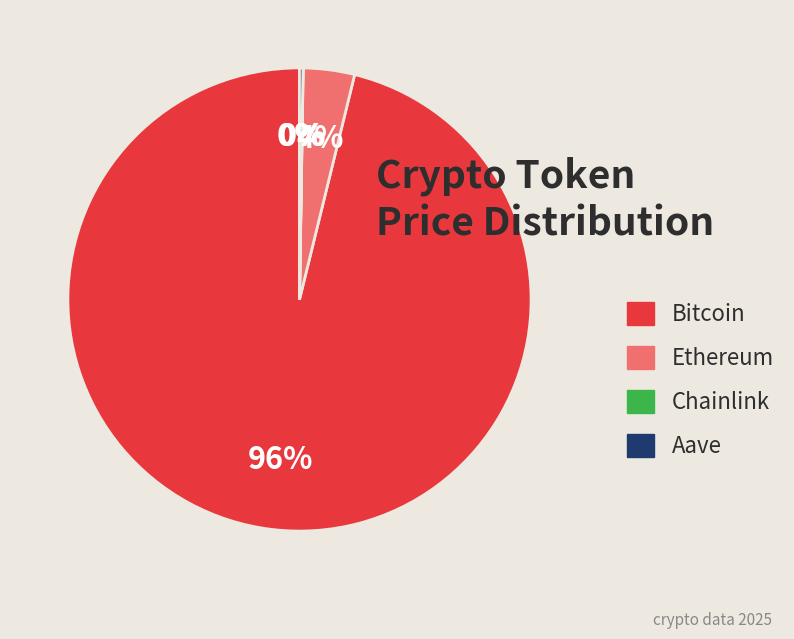

Which slice is the largest?

Bitcoin